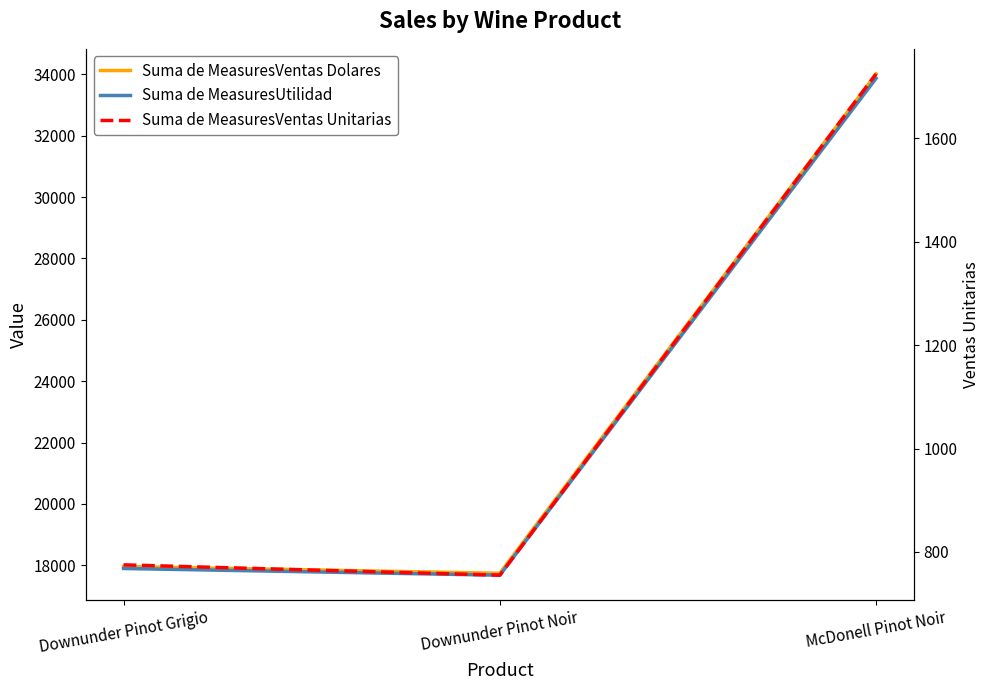

Rank the series at Downunder Pinot Grigio from highest to lowest value.

Suma de MeasuresVentas Dolares, Suma de MeasuresUtilidad, Suma de MeasuresVentas Unitarias